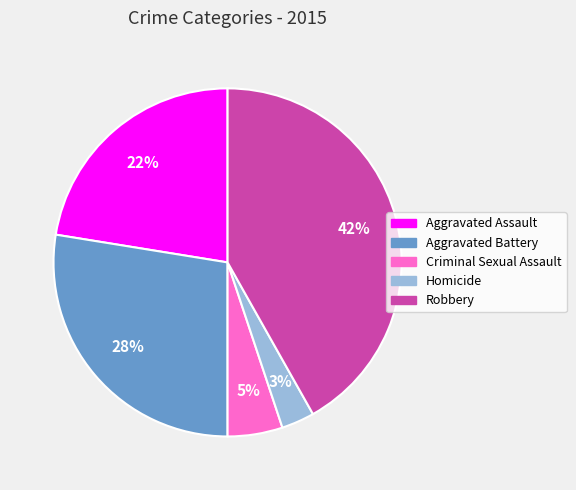

To the nearest percent, what is the difference between the largest and smallest slice percentages?

39%